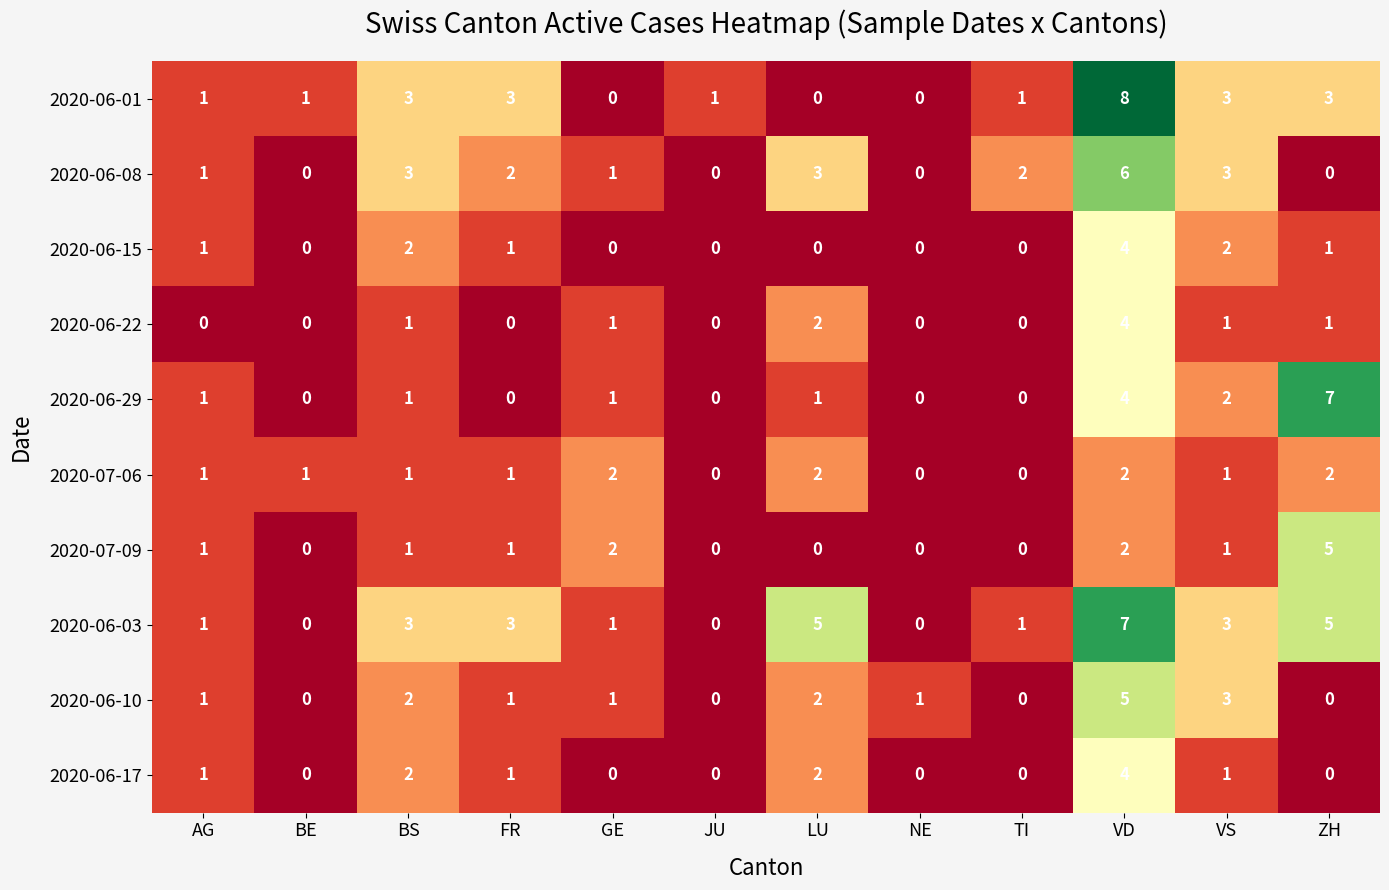

The 2020-06-01 series shows 1 at VS. True or false?

False